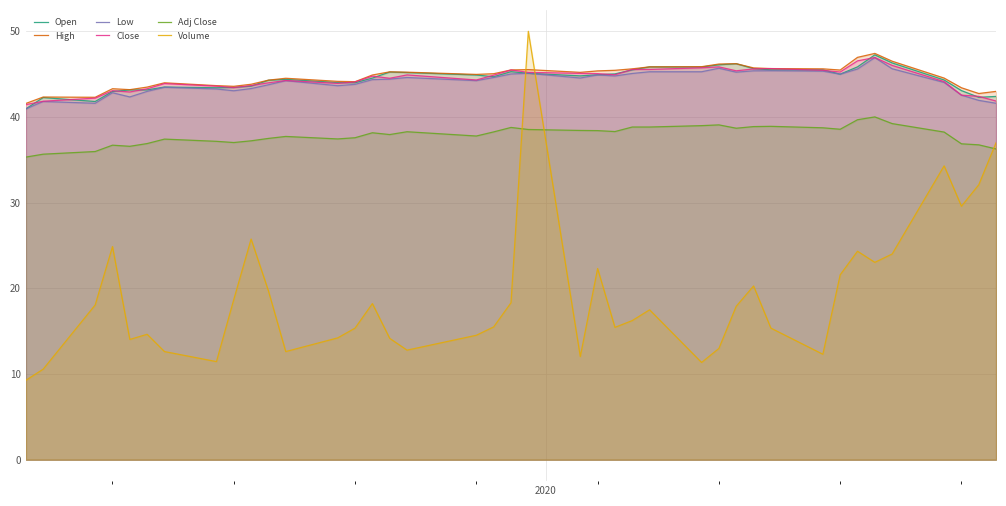

How many lines are shown in the chart?

6